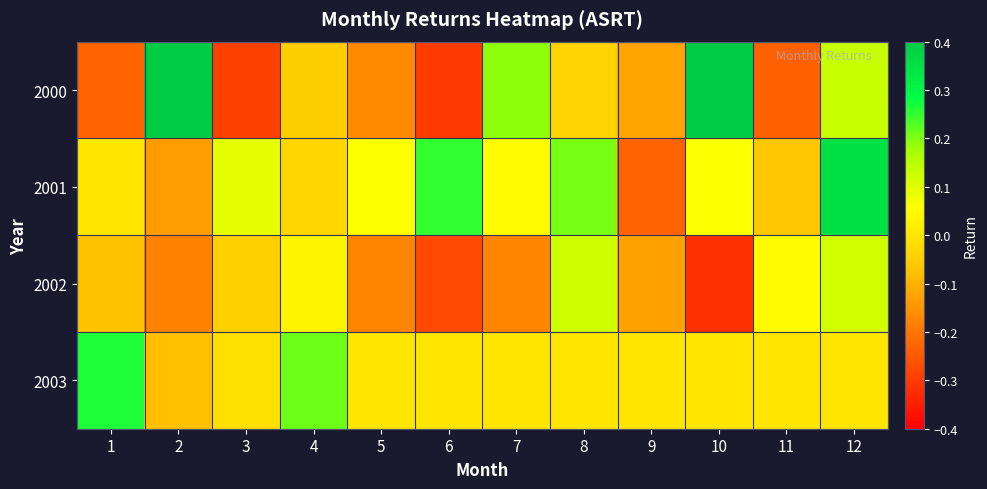

What is the difference between the highest and lowest values at 3?

0.4